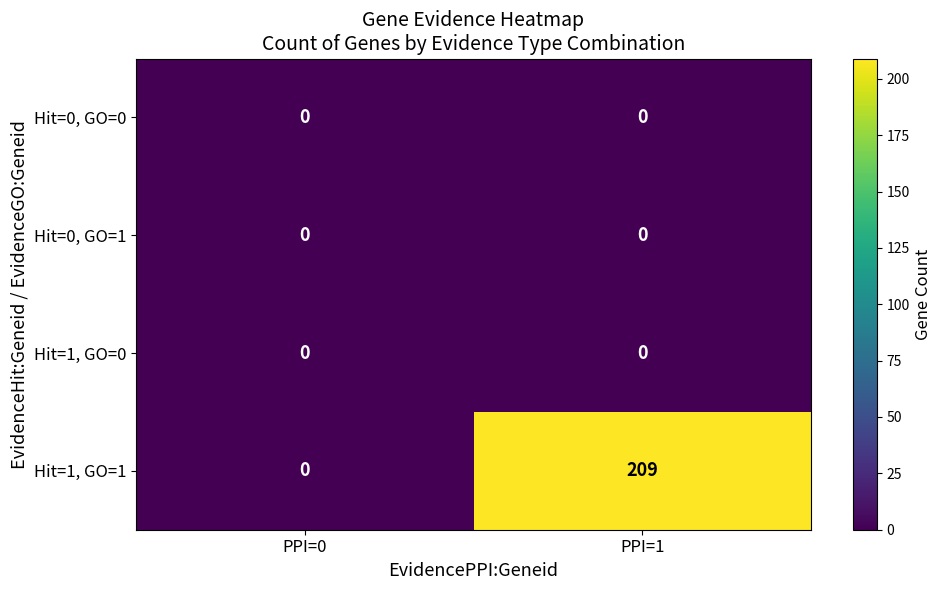

Which category has the highest value across all series?

PPI=1